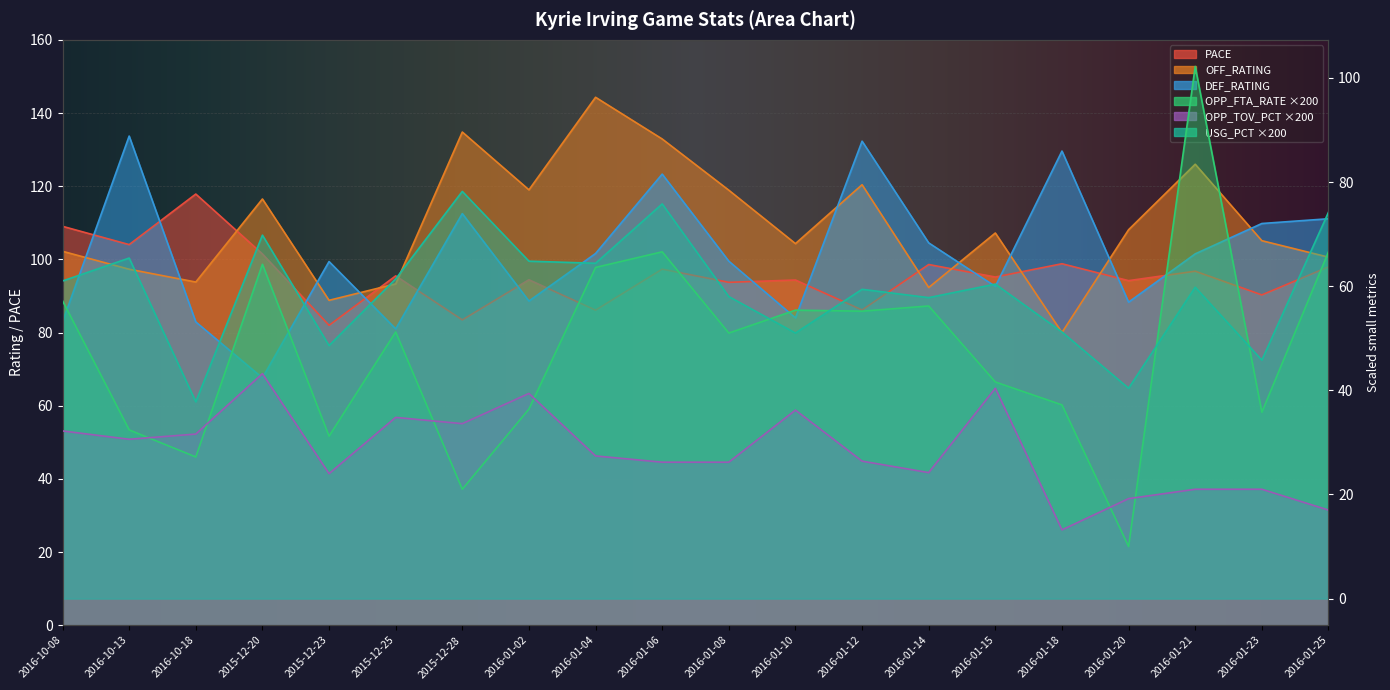

What are all the series names shown in the legend?

PACE, OFF_RATING, DEF_RATING, OPP_FTA_RATE, OPP_TOV_PCT, USG_PCT